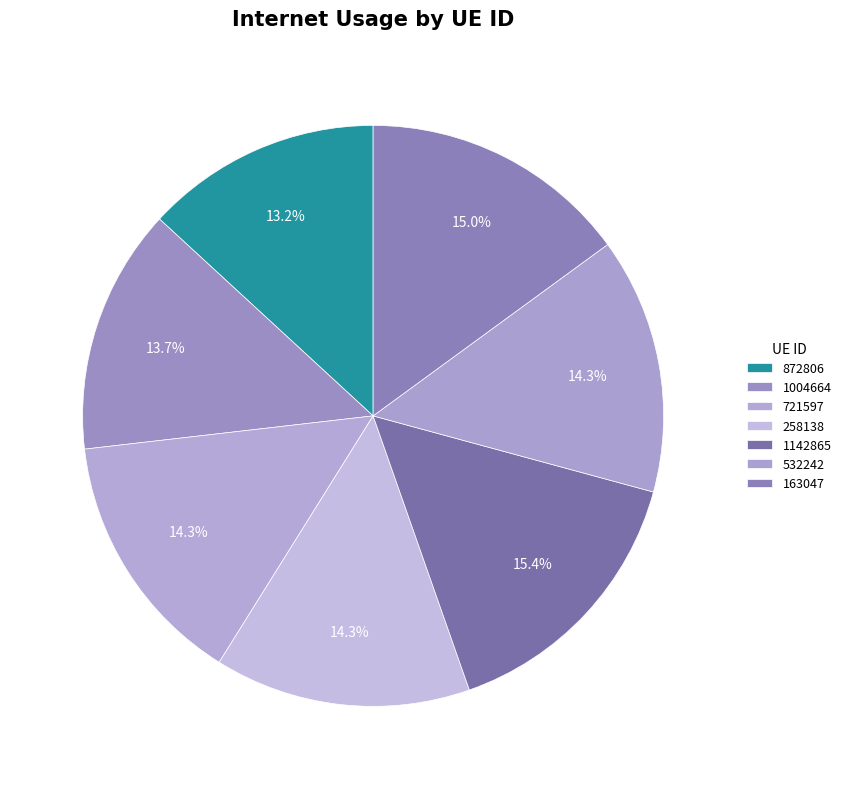

What is the smallest slice in the pie chart?

872806